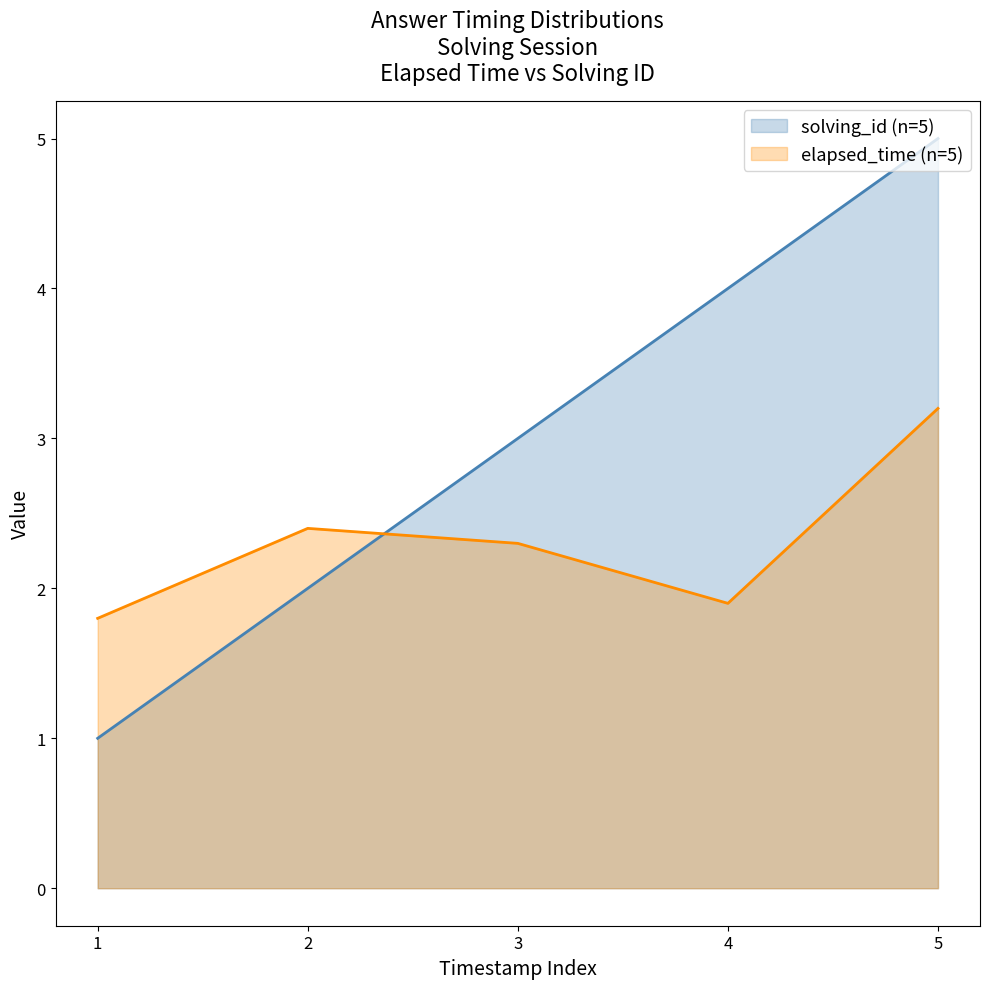

True or false: solving_id (n=5) and elapsed_time (n=5) cross at least once.

True